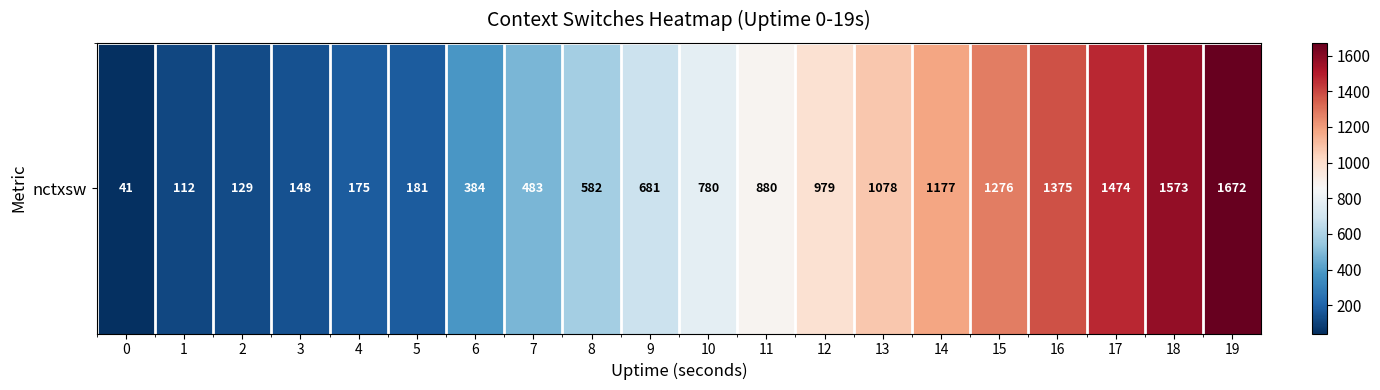

Reading left to right, extract all data points from this chart.

0=41	1=112	2=129	3=148	4=175	5=181	6=384	7=483	8=582	9=681	10=780	11=880	12=979	13=1078	14=1177	15=1276	16=1375	17=1474	18=1573	19=1672